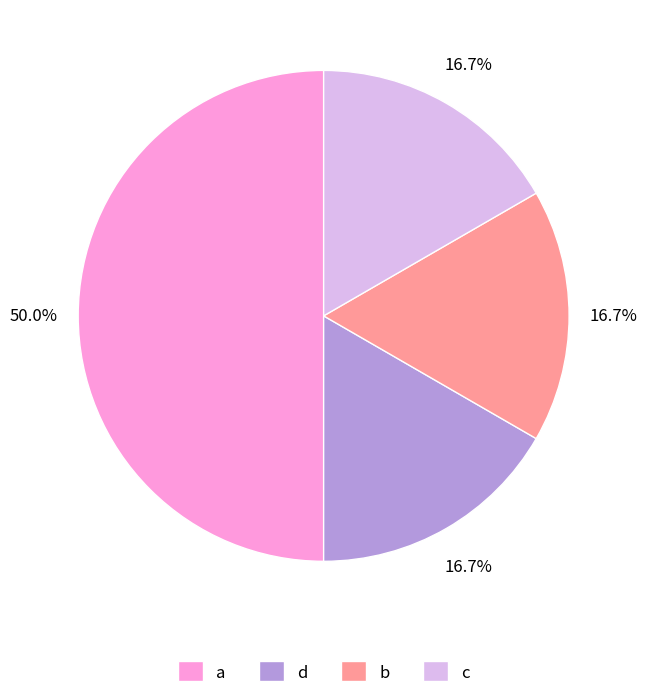

To the nearest percent, what portion does a represent?

50%